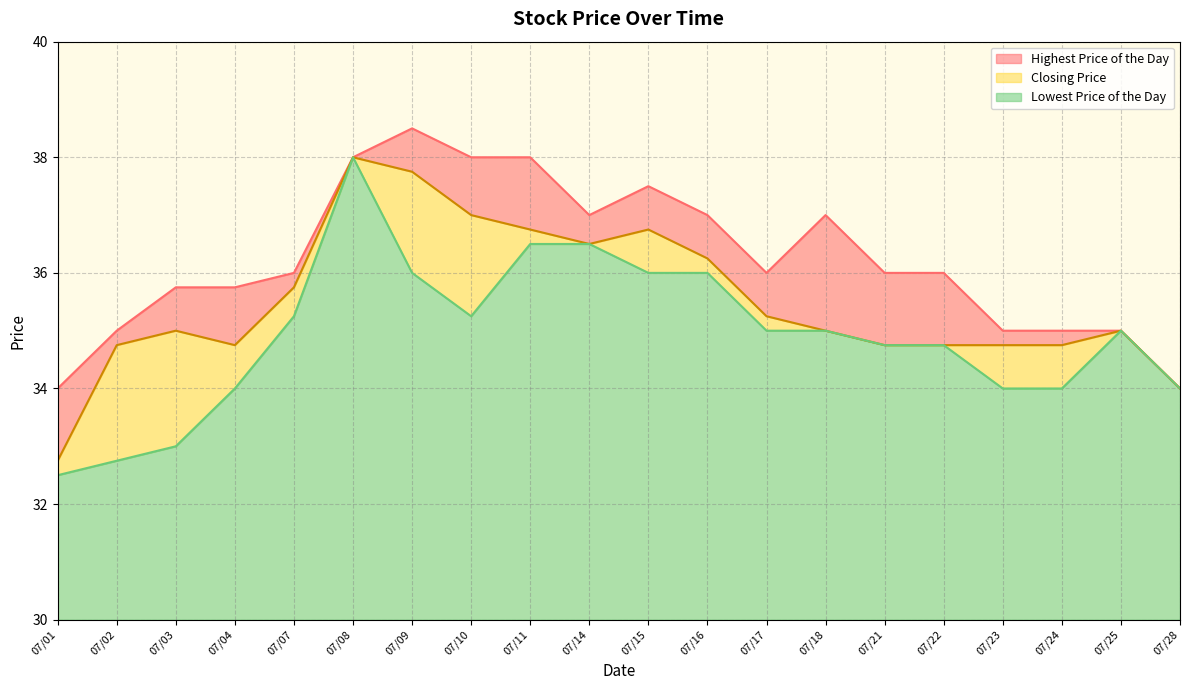

What is the difference between the maximum and second lowest values in the Lowest Price of the Day series?

5.2